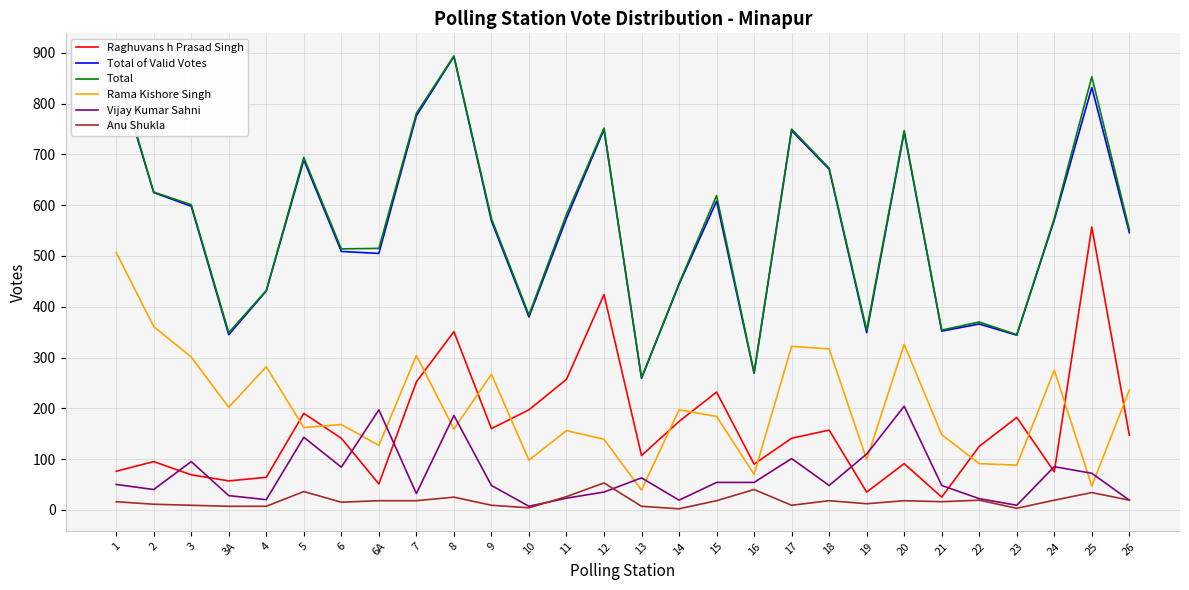

Is the value of Raghuvans h Prasad Singh at 4 greater than the value of Anu Shukla at 26?

Yes